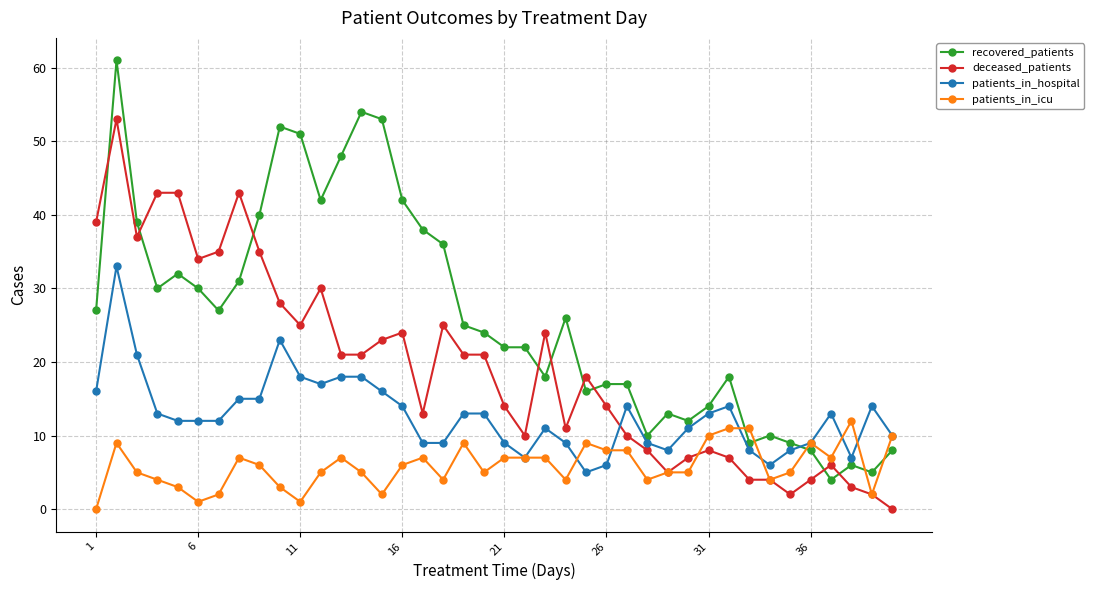

What is the difference between the maximum and minimum values in the deceased_patients series?

53